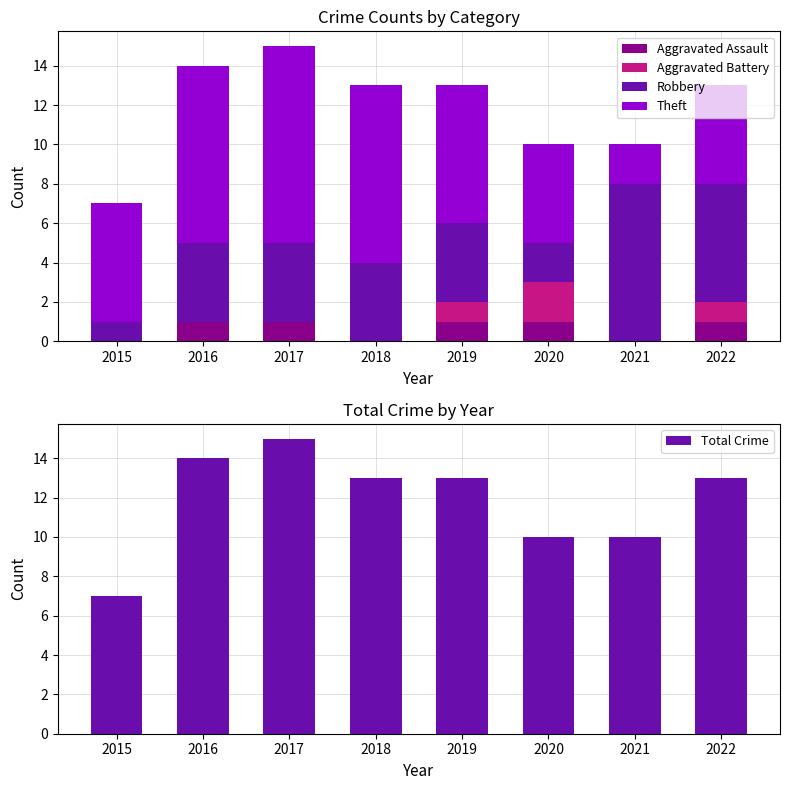

Which series has the widest spread of values?

Theft